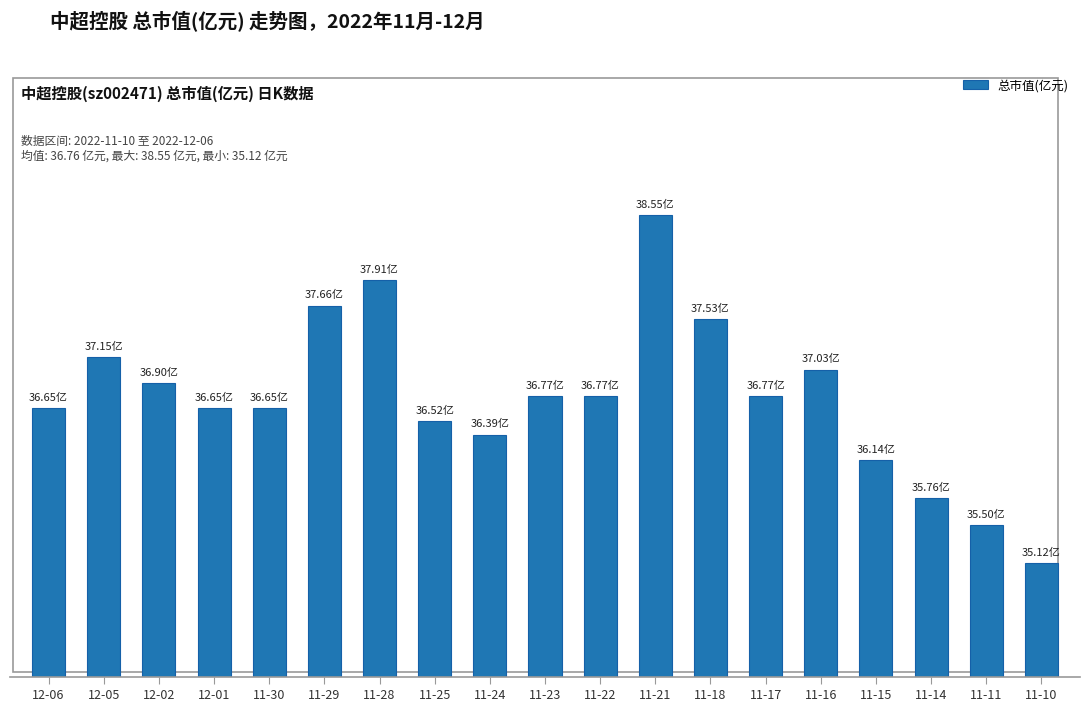

Between 11-21 and 11-17, which is larger?

11-21